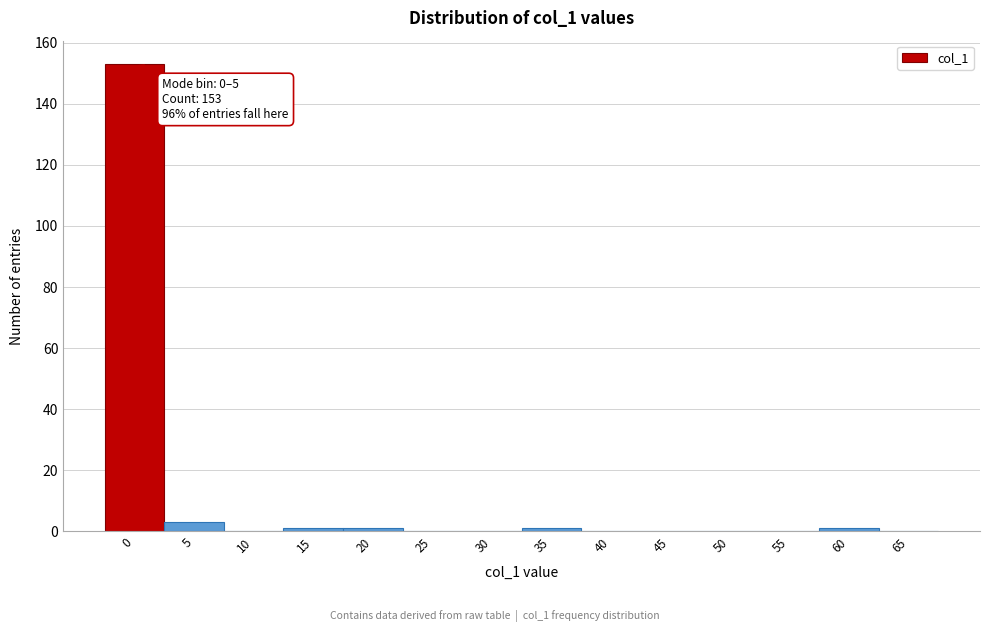

Reading left to right, what are all the values shown in this chart?

0=153	5=3	10=0	15=1	20=1	25=0	30=0	35=1	40=0	45=0	50=0	55=0	60=1	65=0